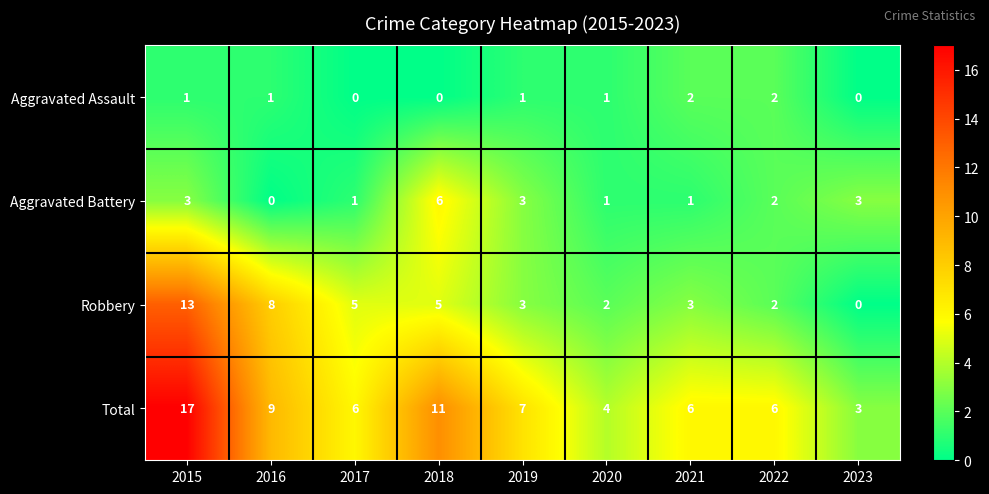

How many distinct data groups are displayed?

4